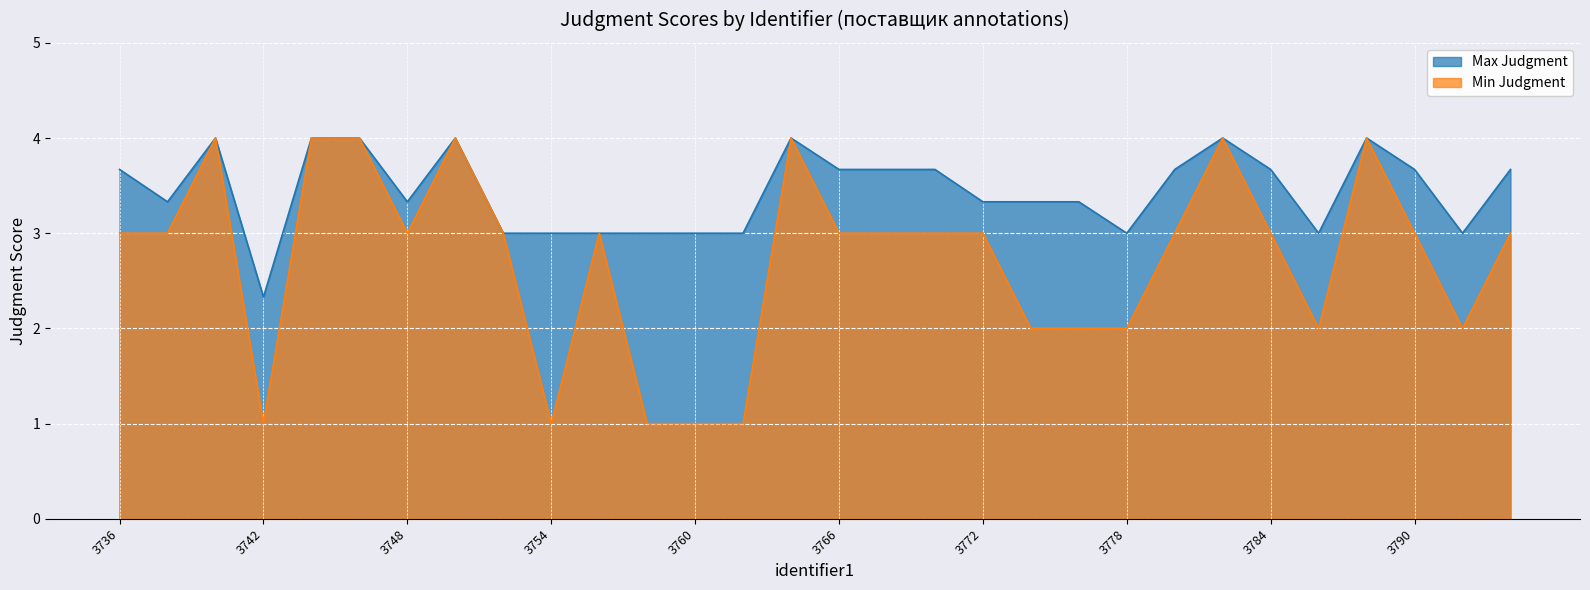

True or false: Max Judgment and Min Judgment cross at least once.

False